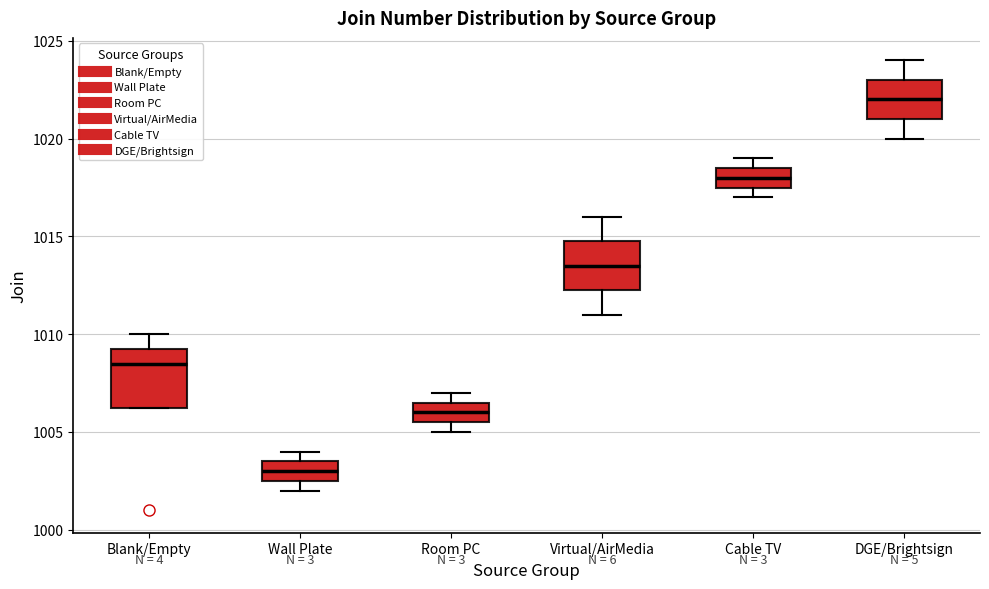

Reading left to right, read every box against the y-axis: the position of its median line, the range the box covers, and the ends of its whiskers. The values are not printed on the chart, so give them approximately, as read against the axis.

Blank/Empty: median 1008.5, box 1006.5 to 1009.5, whiskers 1006.5 to 1010.0
Wall Plate: median 1003.0, box 1002.5 to 1003.5, whiskers 1002.0 to 1004.0
Room PC: median 1006.0, box 1005.5 to 1006.5, whiskers 1005.0 to 1007.0
Virtual/AirMedia: median 1013.5, box 1012.5 to 1015.0, whiskers 1011.0 to 1016.0
Cable TV: median 1018.0, box 1017.5 to 1018.5, whiskers 1017.0 to 1019.0
DGE/Brightsign: median 1022.0, box 1021.0 to 1023.0, whiskers 1020.0 to 1024.0